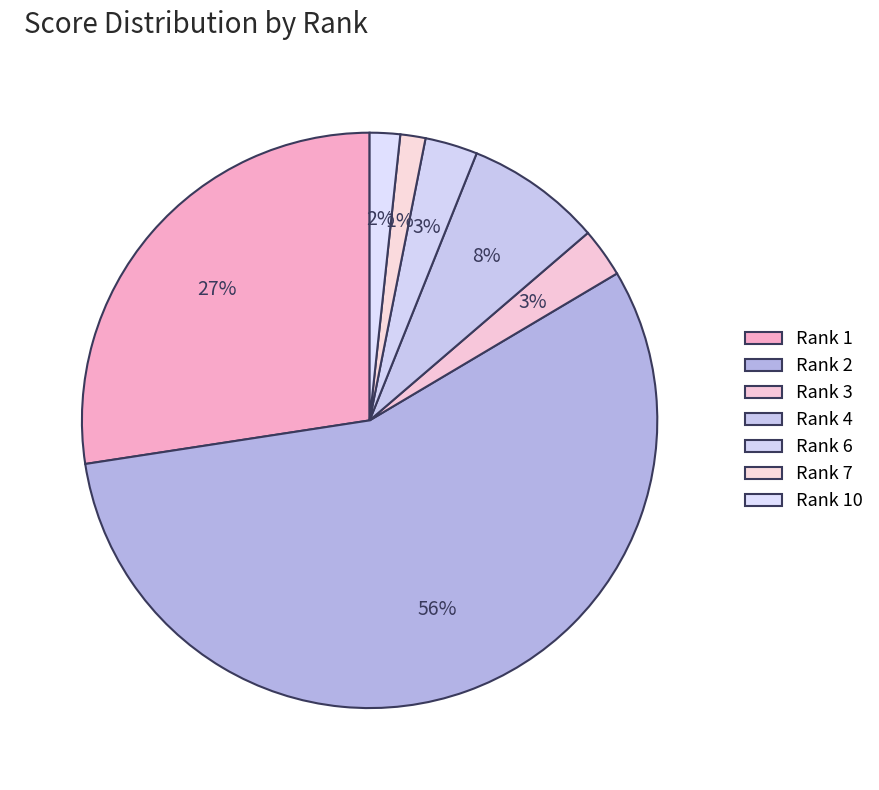

How many segments does this pie chart have?

7